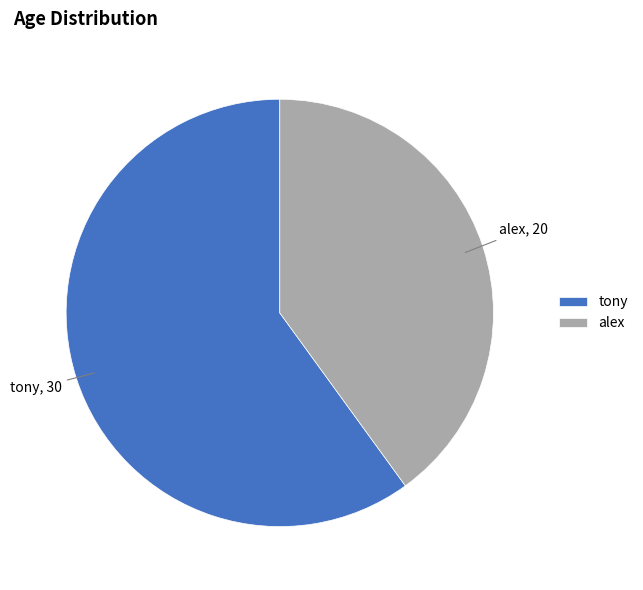

Which category accounts for the majority?

tony